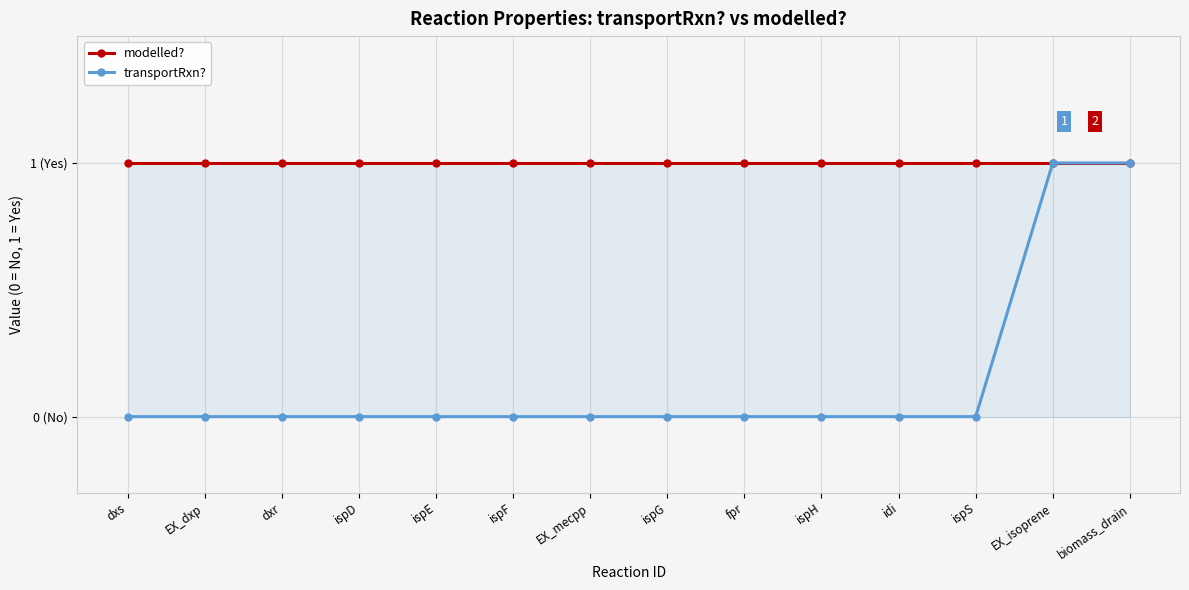

What is the sum of all transportRxn? values?

2